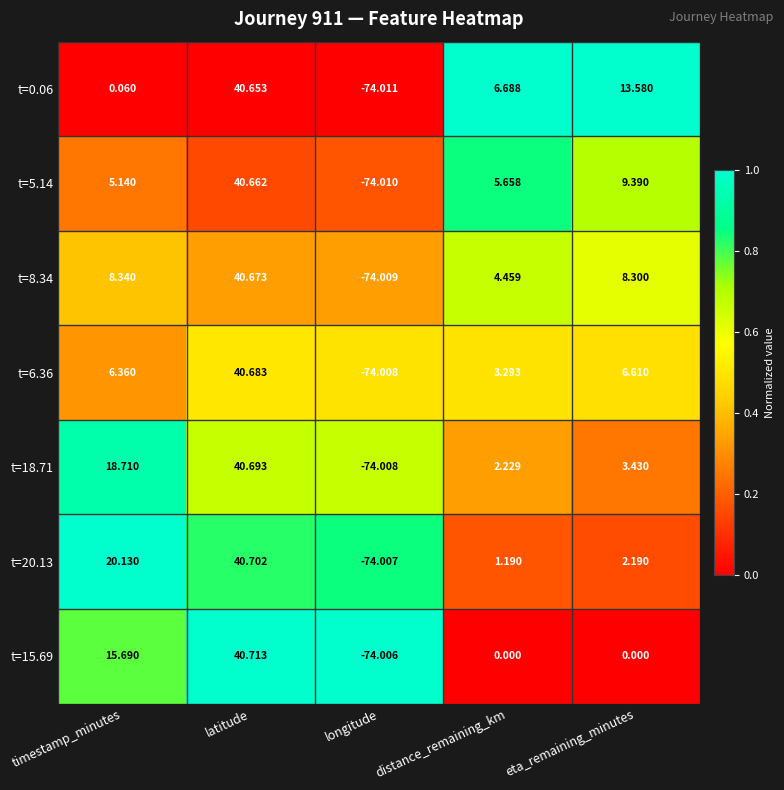

At how many categories does at least one series exceed 0?

4